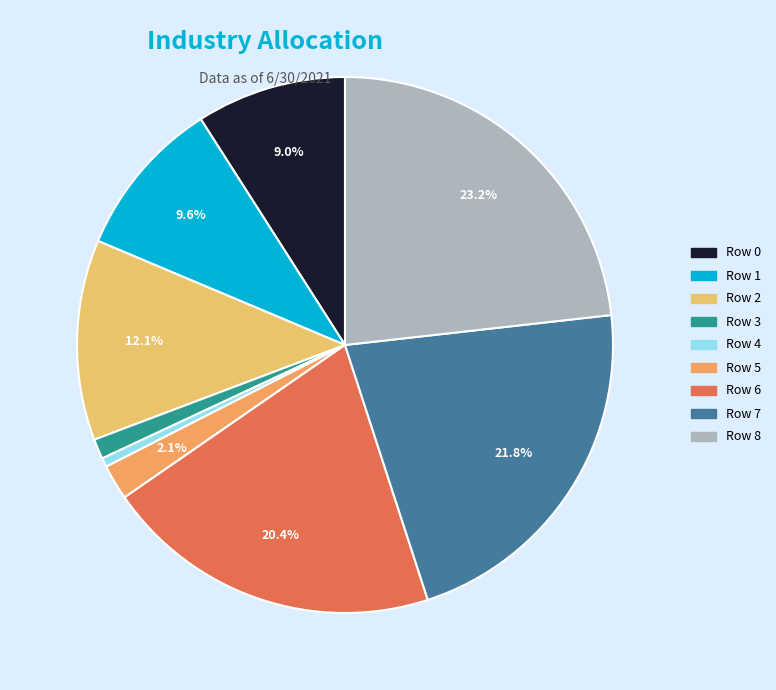

True or false: Row 3 accounts for 1% of the total.

True